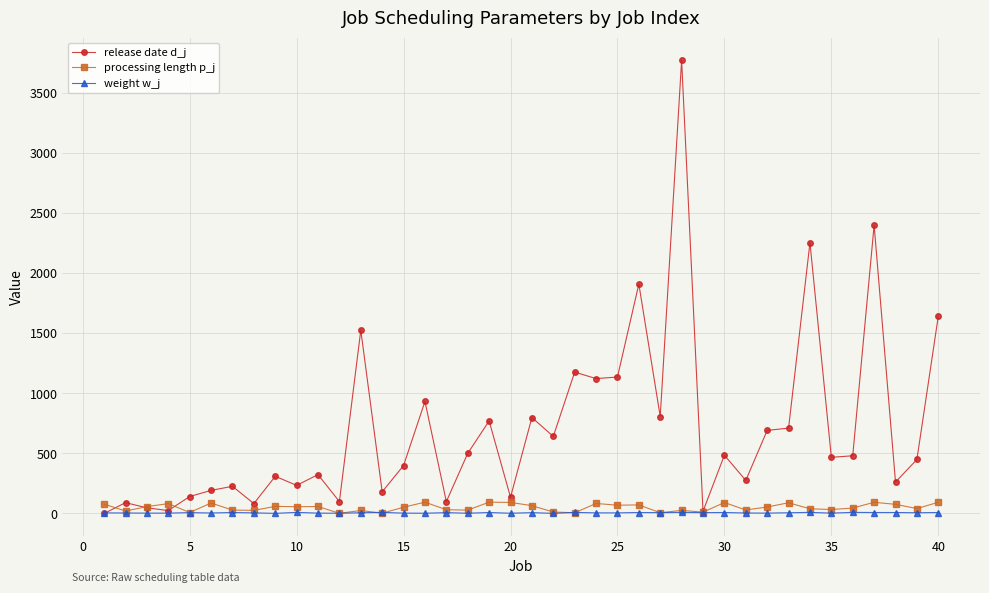

True or false: processing length p_j has more than 0 points higher than both neighbors.

True